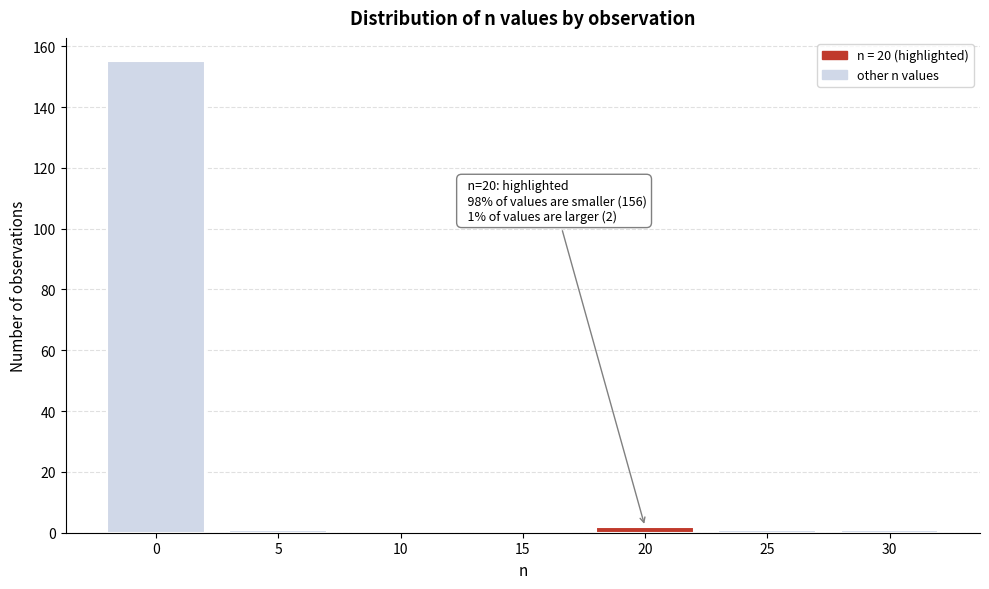

Reading right to left, extract all data points from this chart.

30=1	25=1	20=2	15=0	10=0	5=1	0=155